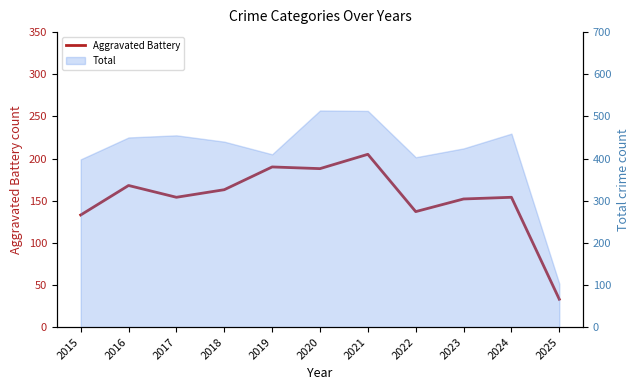

Which category has the lowest value across all series?

2025